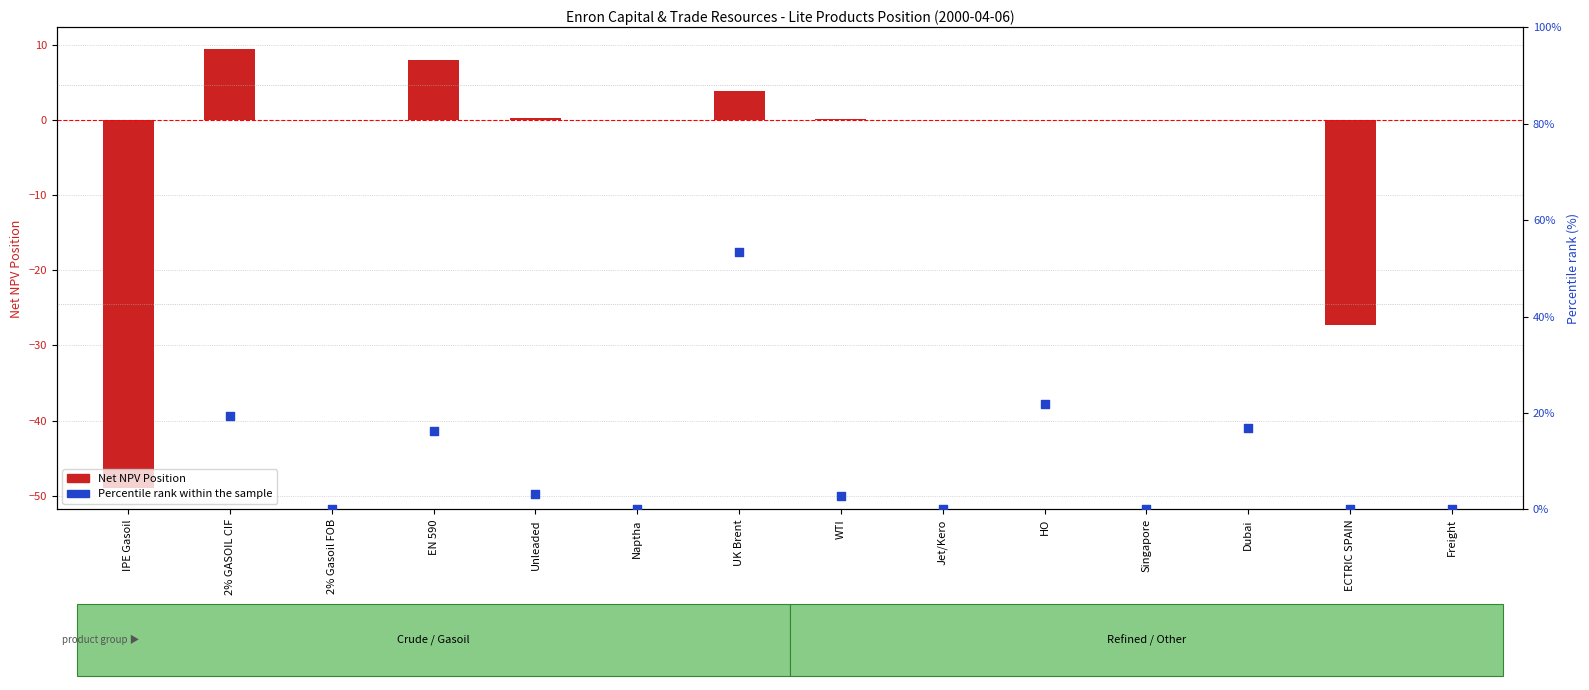

Which series contains the highest Y value?

Percentile rank within the sample